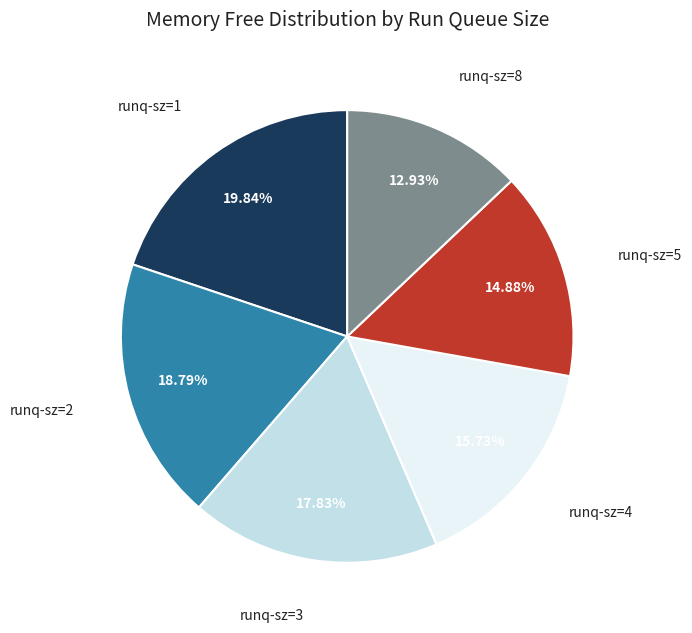

Does any single category account for the majority?

No